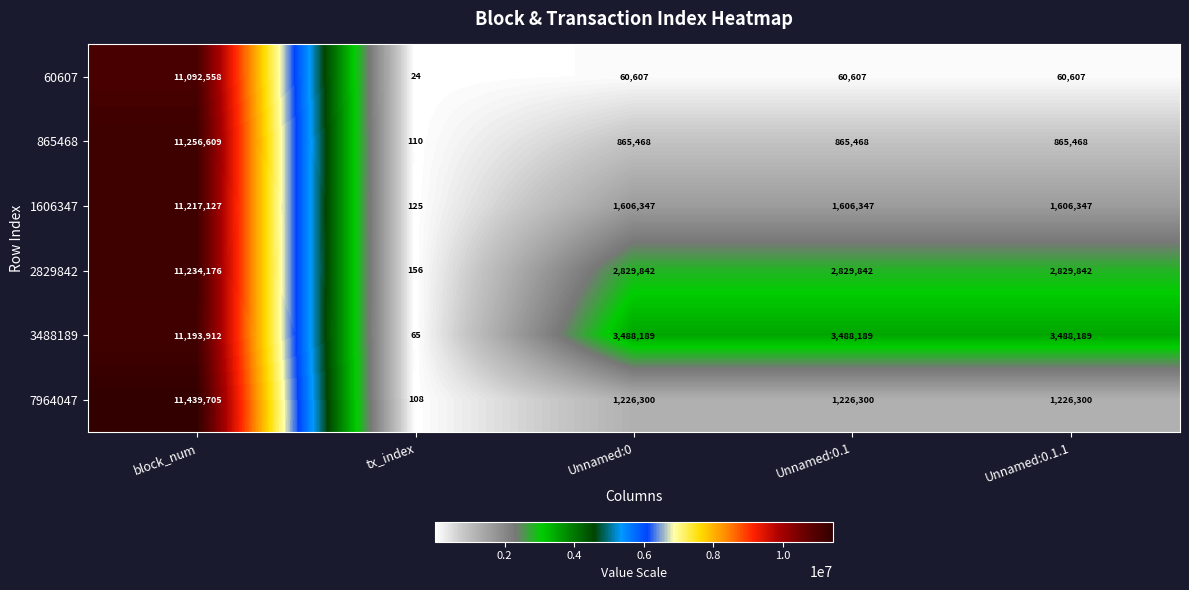

What is the smallest value displayed?

24